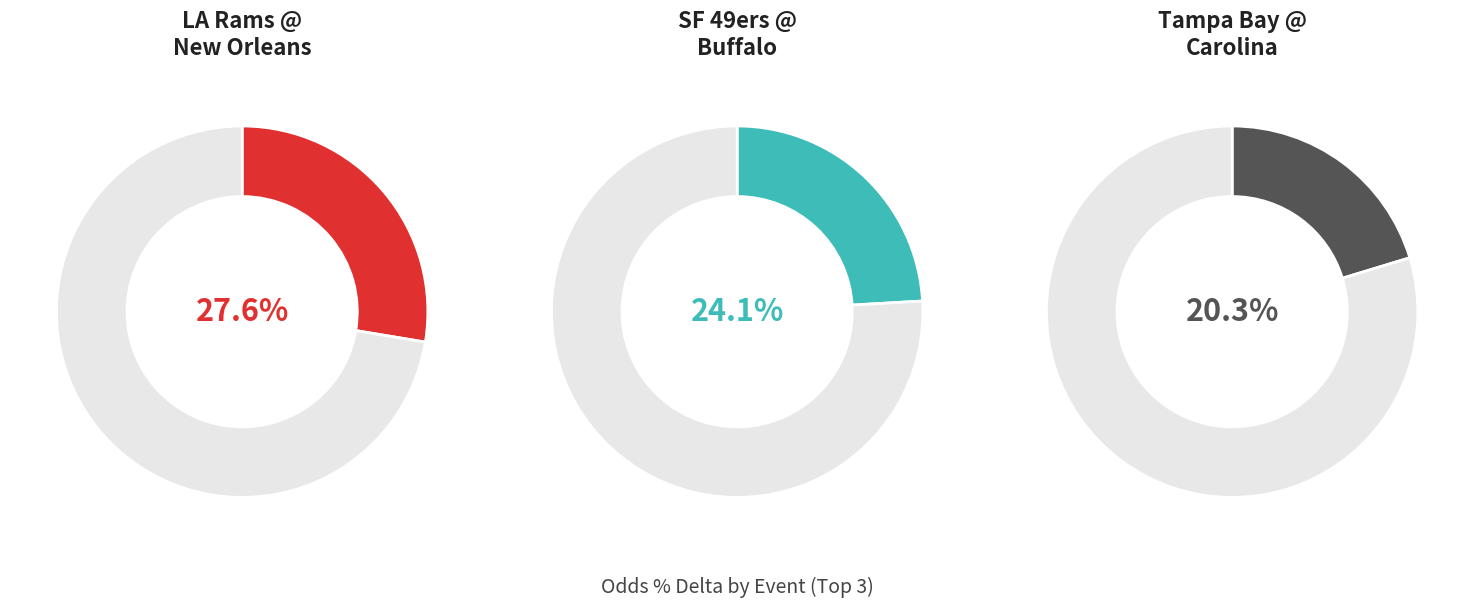

Does Los Angeles Rams @ New Orleans Saints represent more than half of the total?

No